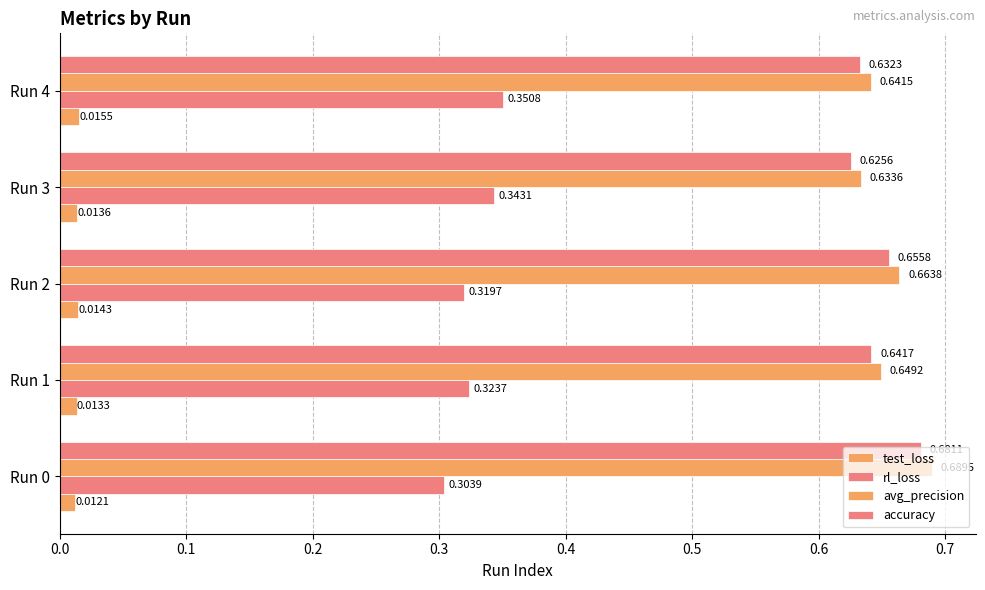

Count the number of data series in this chart.

4